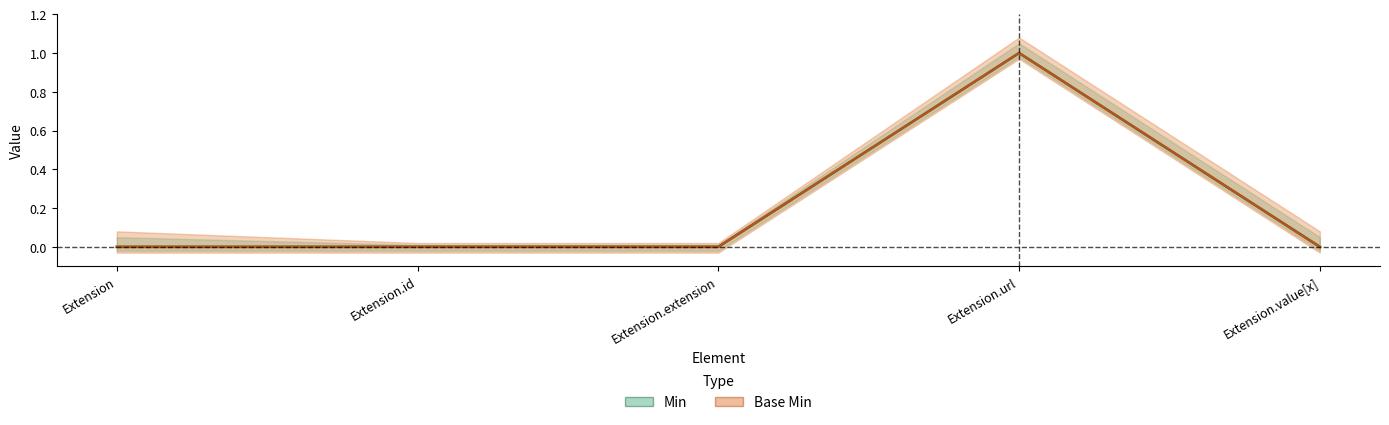

True or false: Min and Base Min intersect in this chart.

False